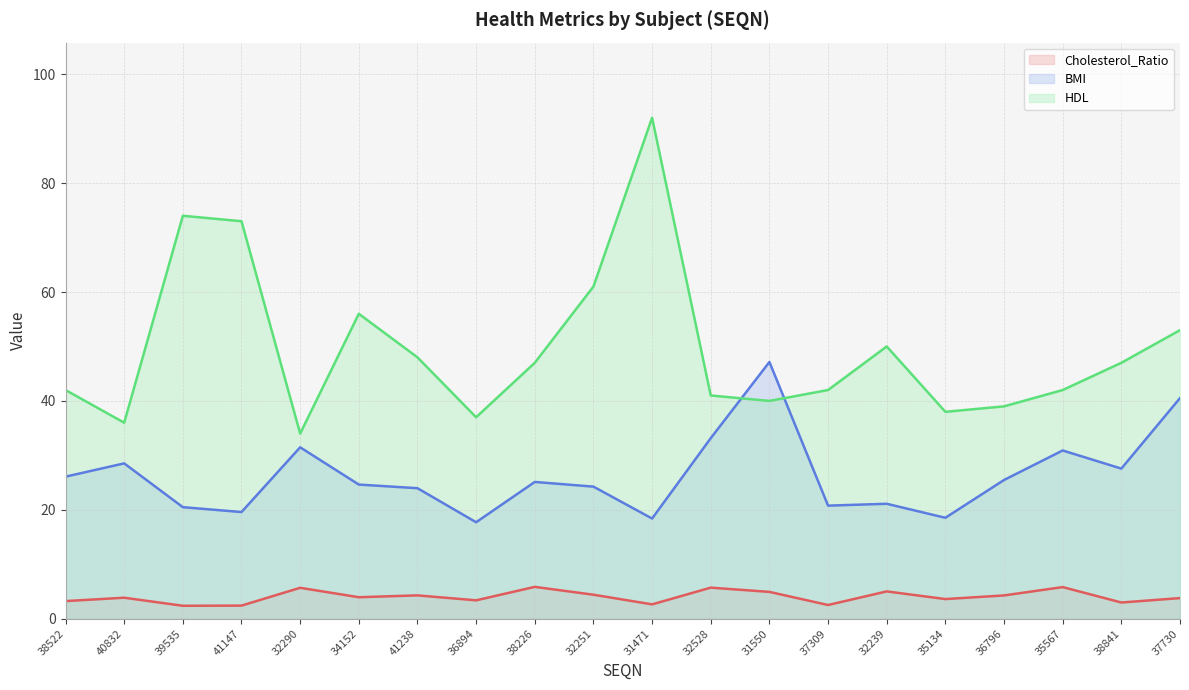

Read the HDL value at 32251.

61.0